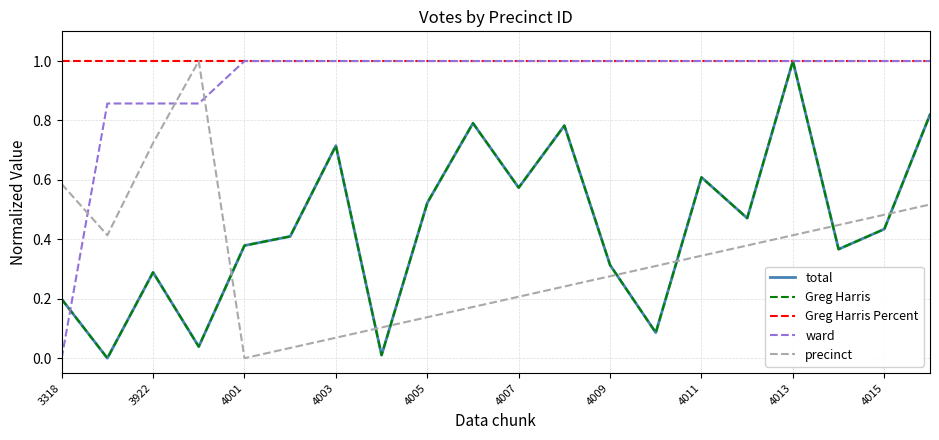

Does the chart have visible grid lines?

Yes